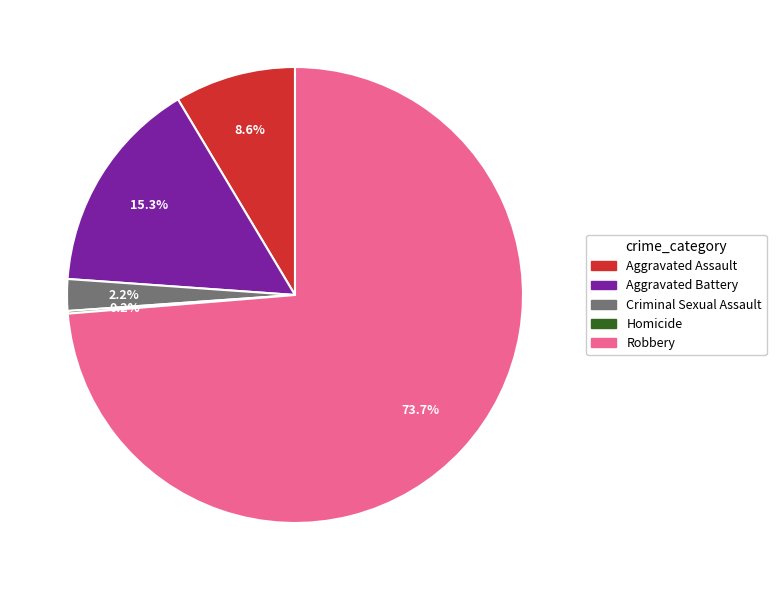

Approximately how many times larger is the value at Robbery compared to Aggravated Assault?

8.6